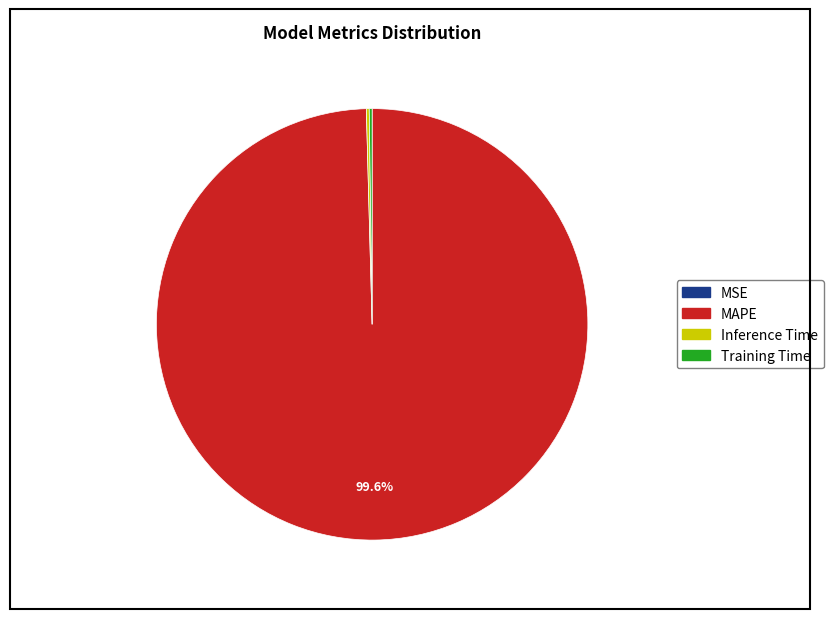

Which slice represents more than half of the pie?

MAPE